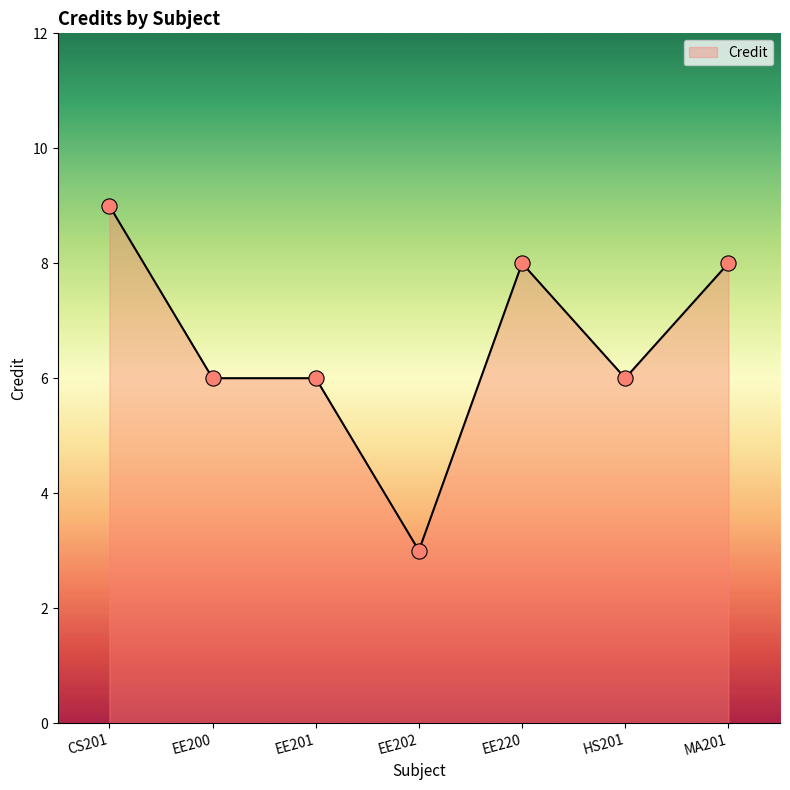

What is the change in value from EE202 to HS201?

+3